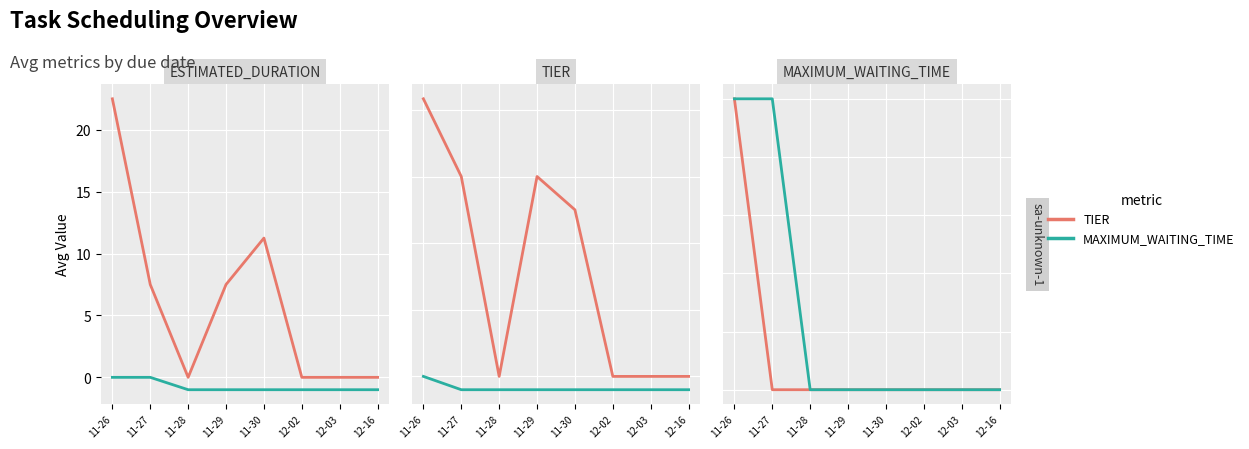

The value of MAXIMUM_WAITING_TIME at 11-26 is 1. True or false?

False